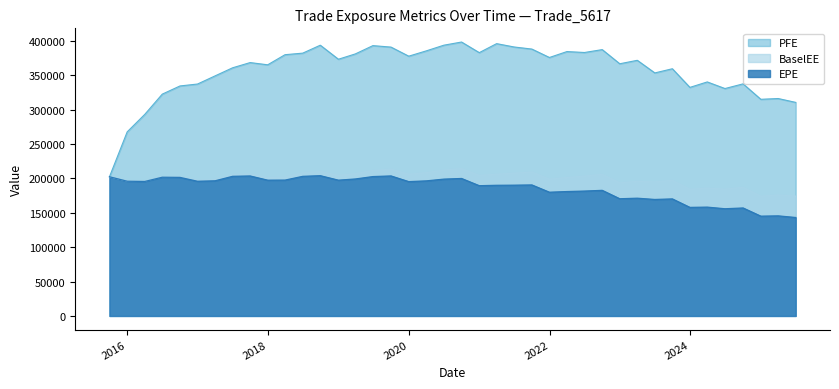

What is the label of the 30th point from the right?

2018-03-29